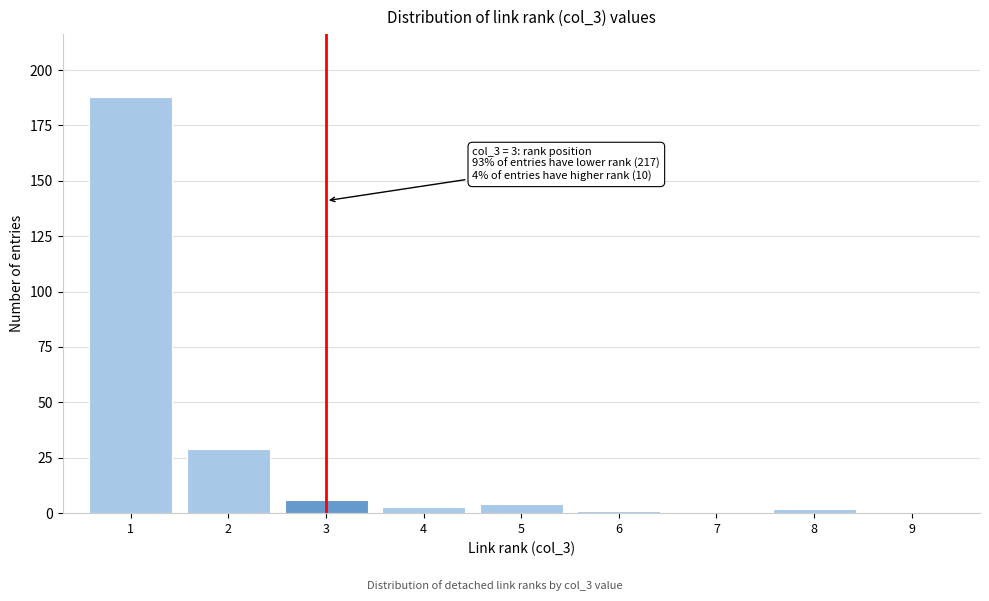

Reading right to left, what are all the values shown in this chart?

9=0	8=2	7=0	6=1	5=4	4=3	3=6	2=29	1=188